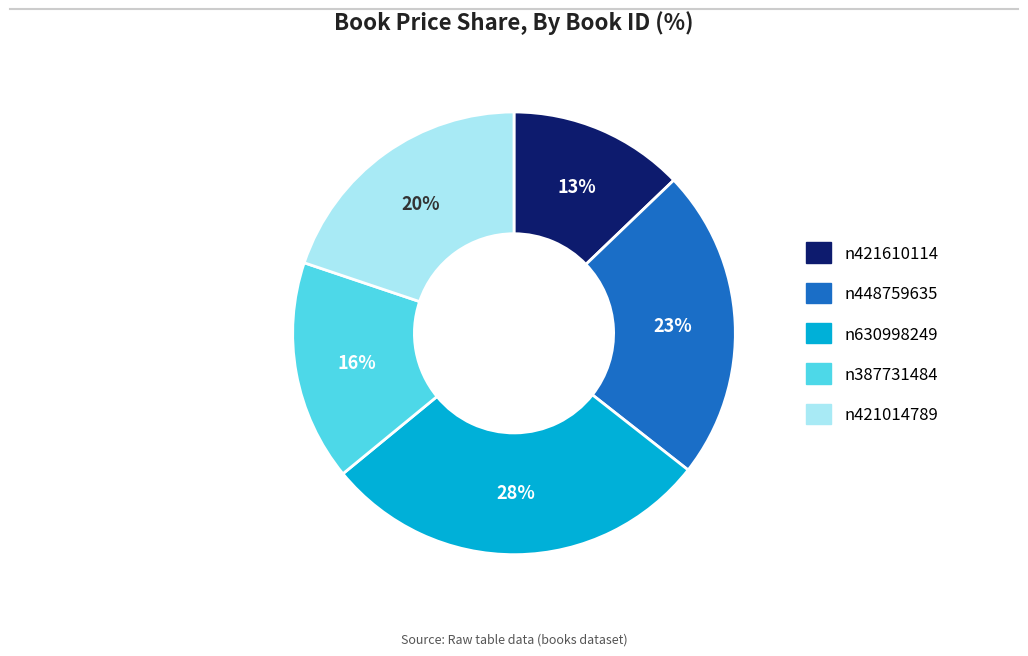

Which category has the smallest portion of the pie?

n421610114